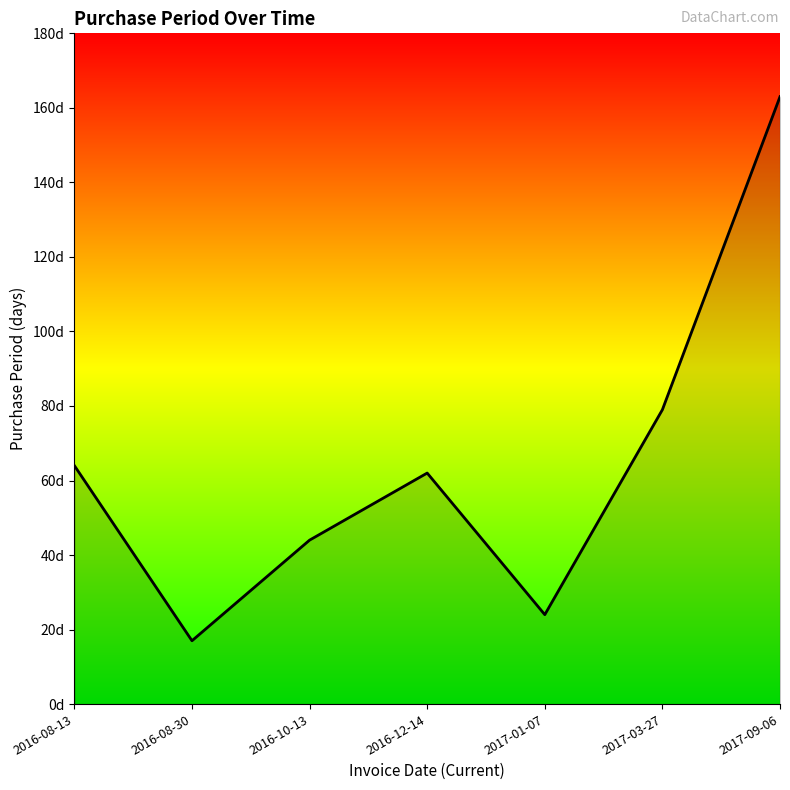

Is it true that the value at 2016-08-13 is 64?

True